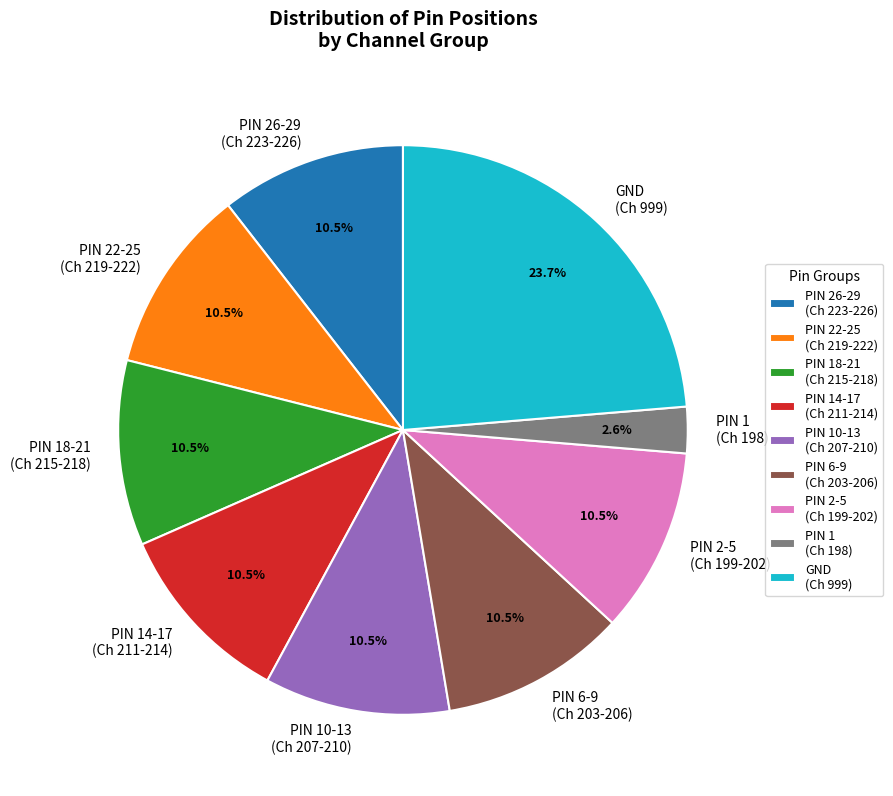

What portion of the pie excludes PIN 18-21 (Ch 215-218)?

89.5%